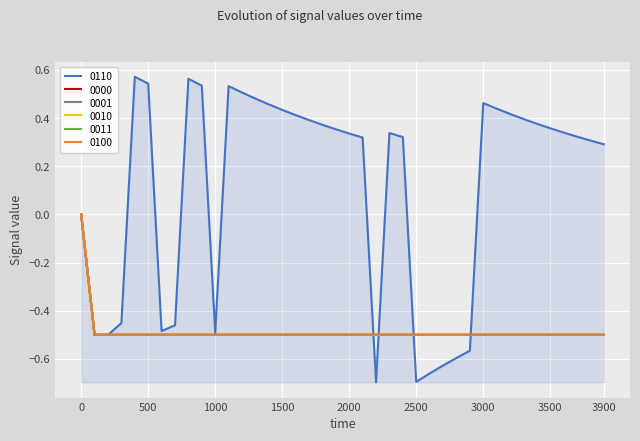

True or false: 0011 and 0001 cross at least once.

False